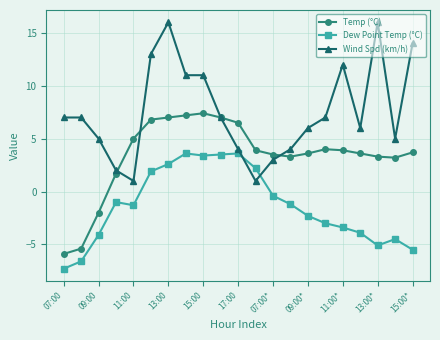

What is the value of the Temp (°C) point at the 5th from the left?

5.0